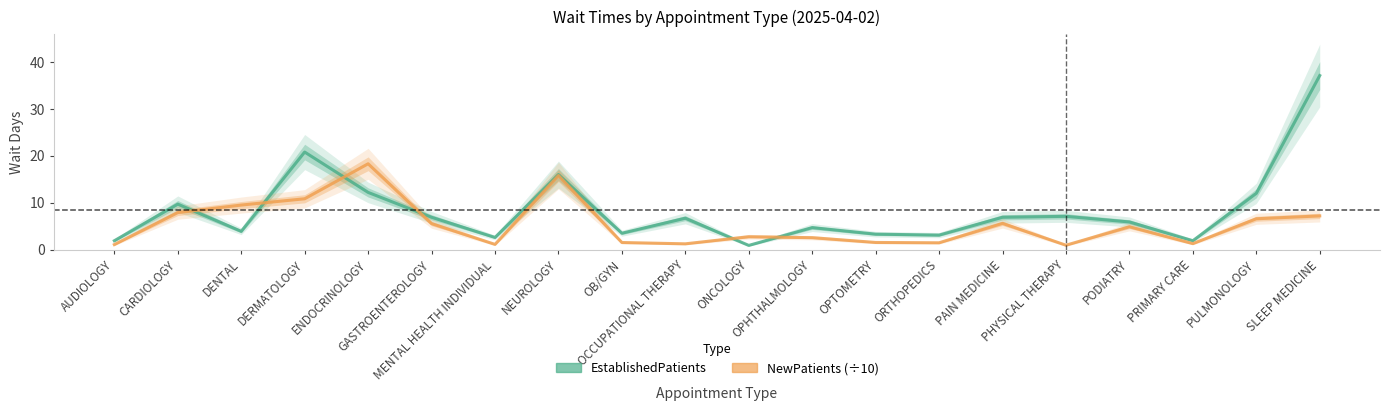

How many intersections are there between NewPatients (÷10) and EstablishedPatients?

6